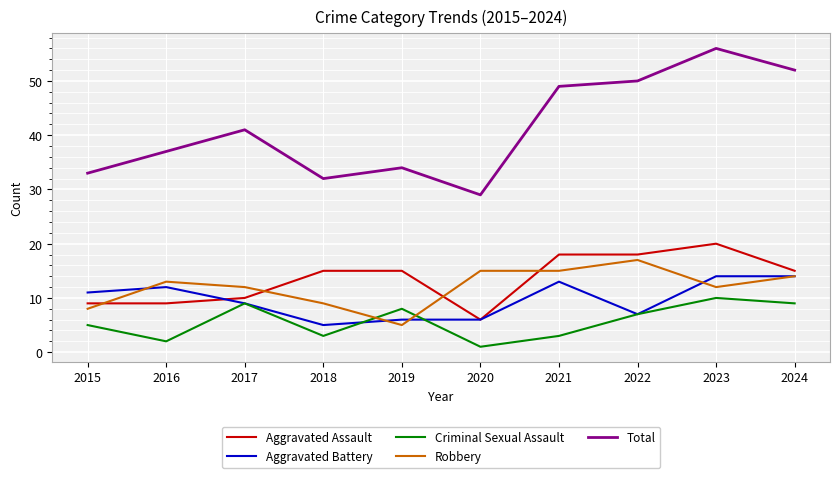

True or false: Aggravated Assault has a value of 14 at 2015.

False